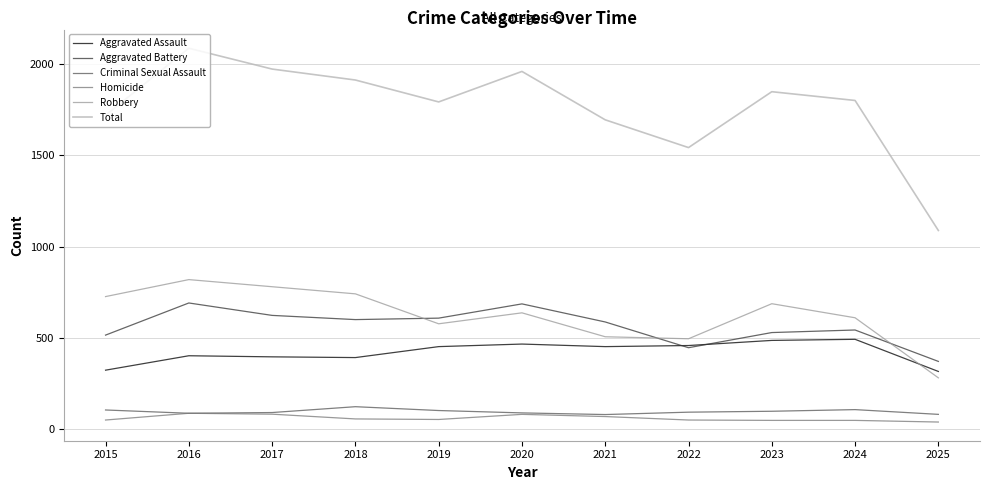

Which series has the largest total across all categories?

Total